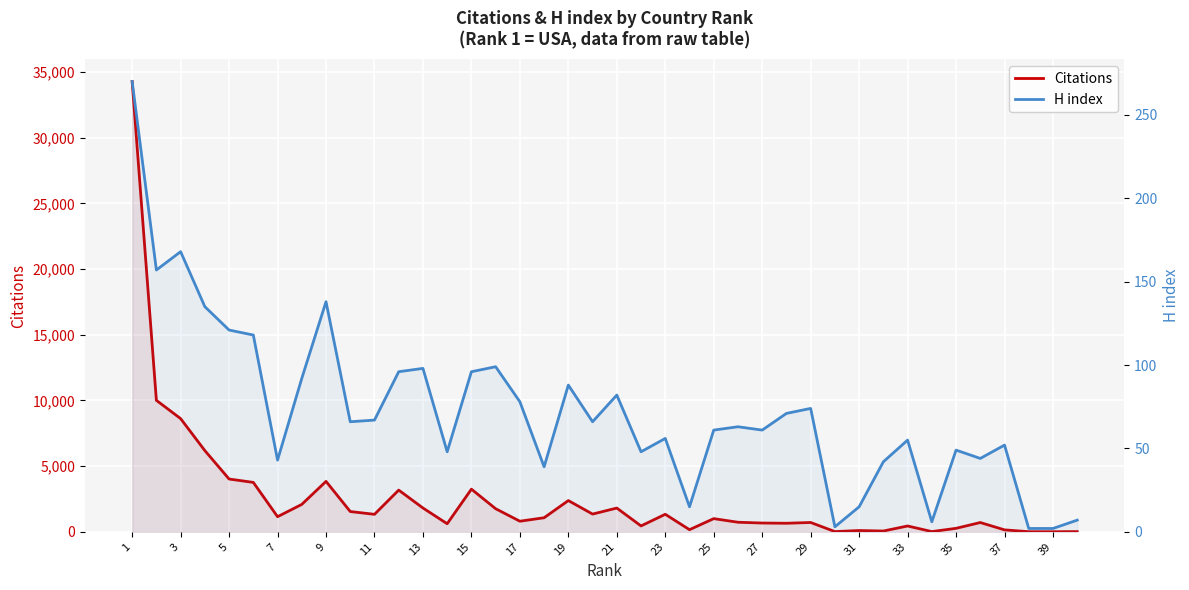

True or false: H index has a value of 22 at 35.

False